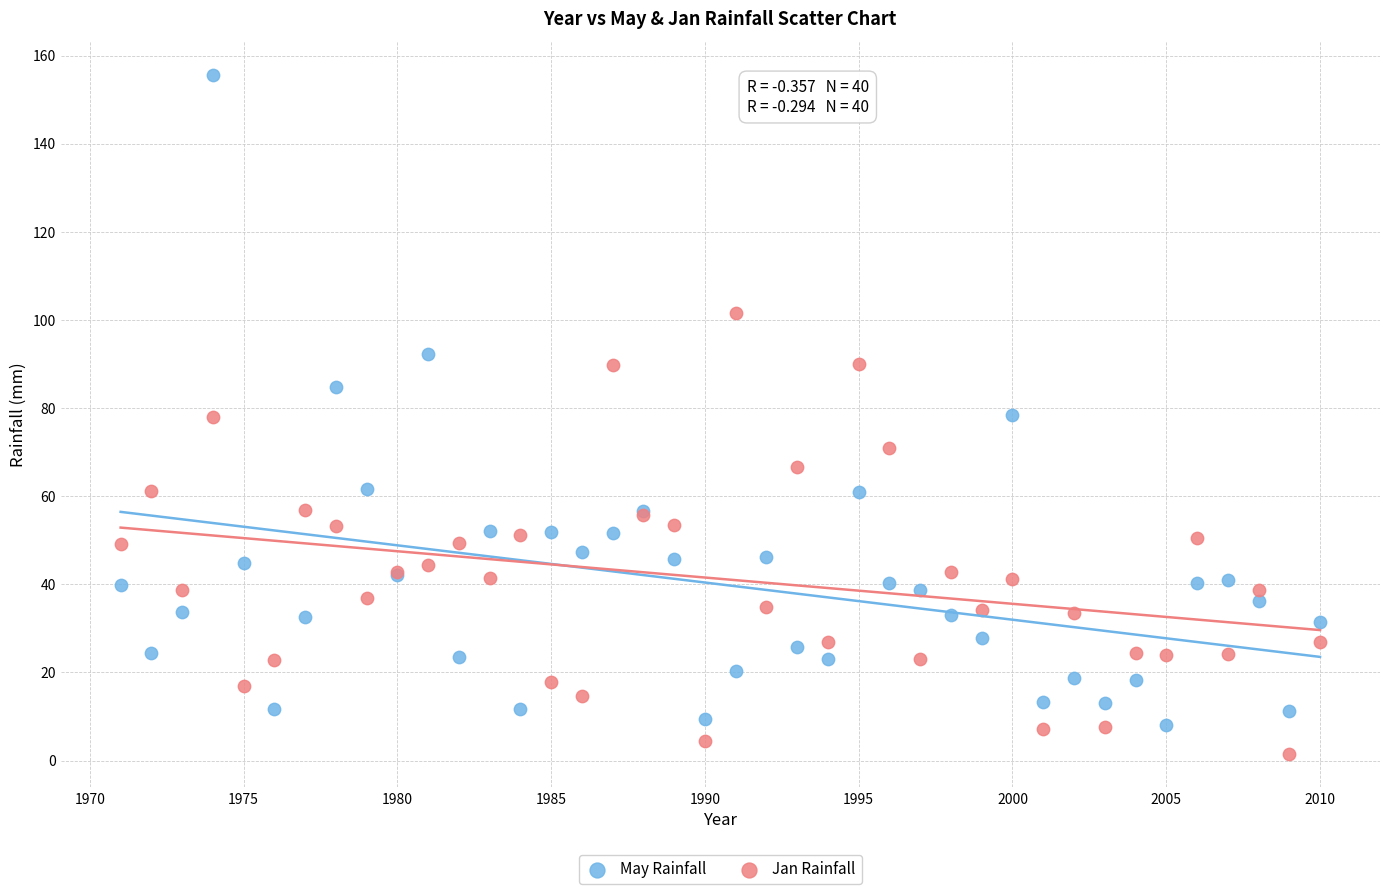

What are all the series names shown in the legend?

May Rainfall, Jan Rainfall